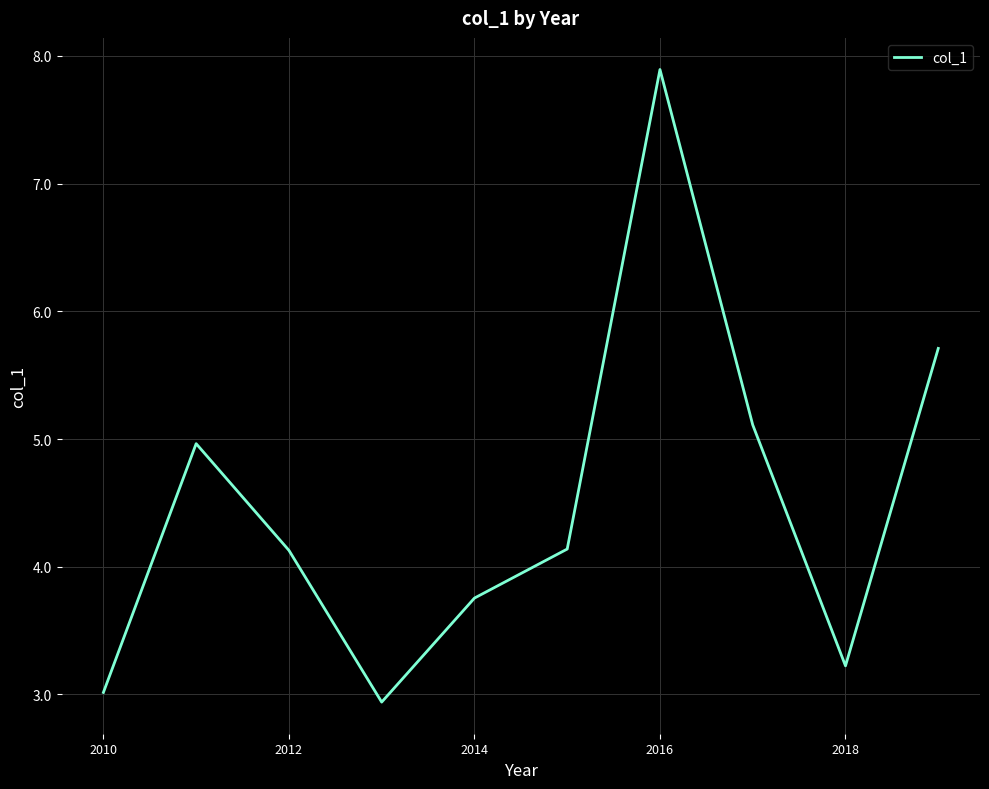

What is the greatest value displayed?

7.9